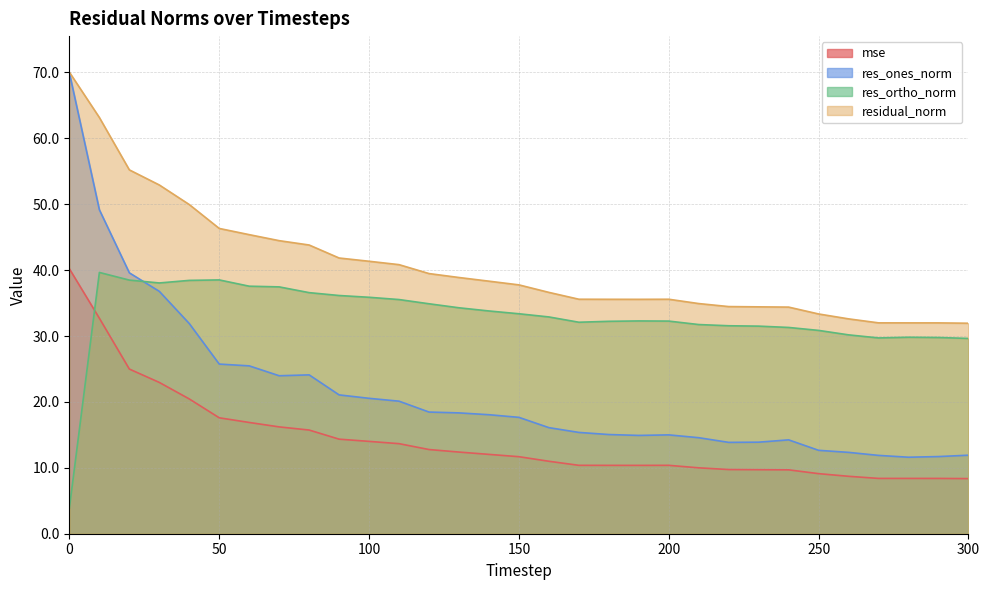

At how many categories does at least one series exceed 50?

4